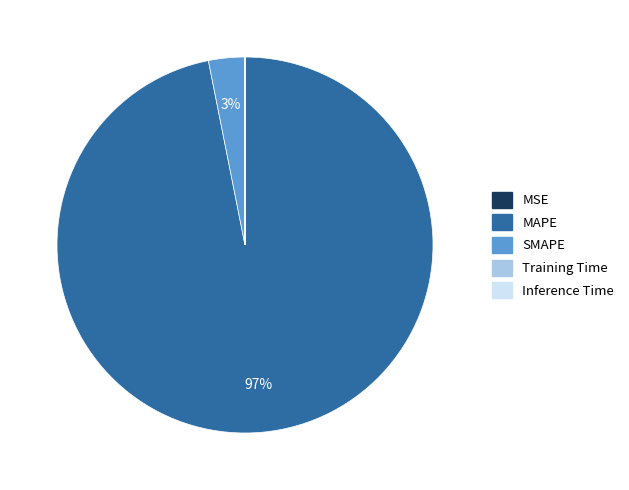

Which slice is the largest?

MAPE